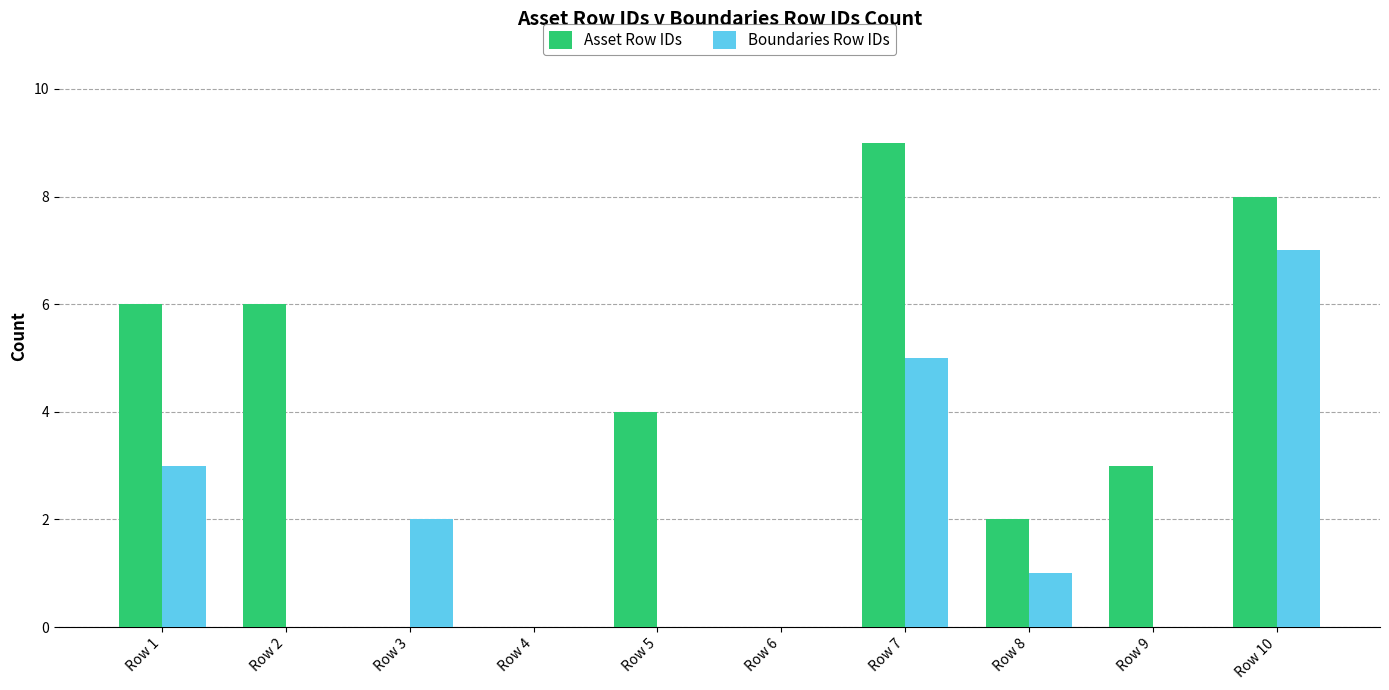

Are the bars horizontal?

No